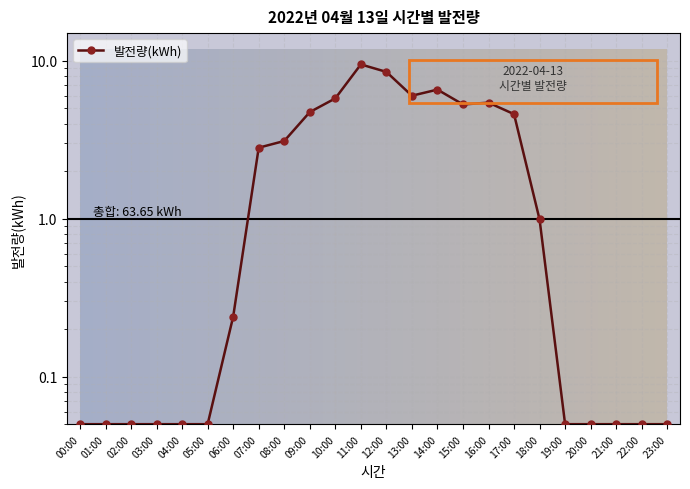

At which category does the chart reach its peak across all series?

11:00